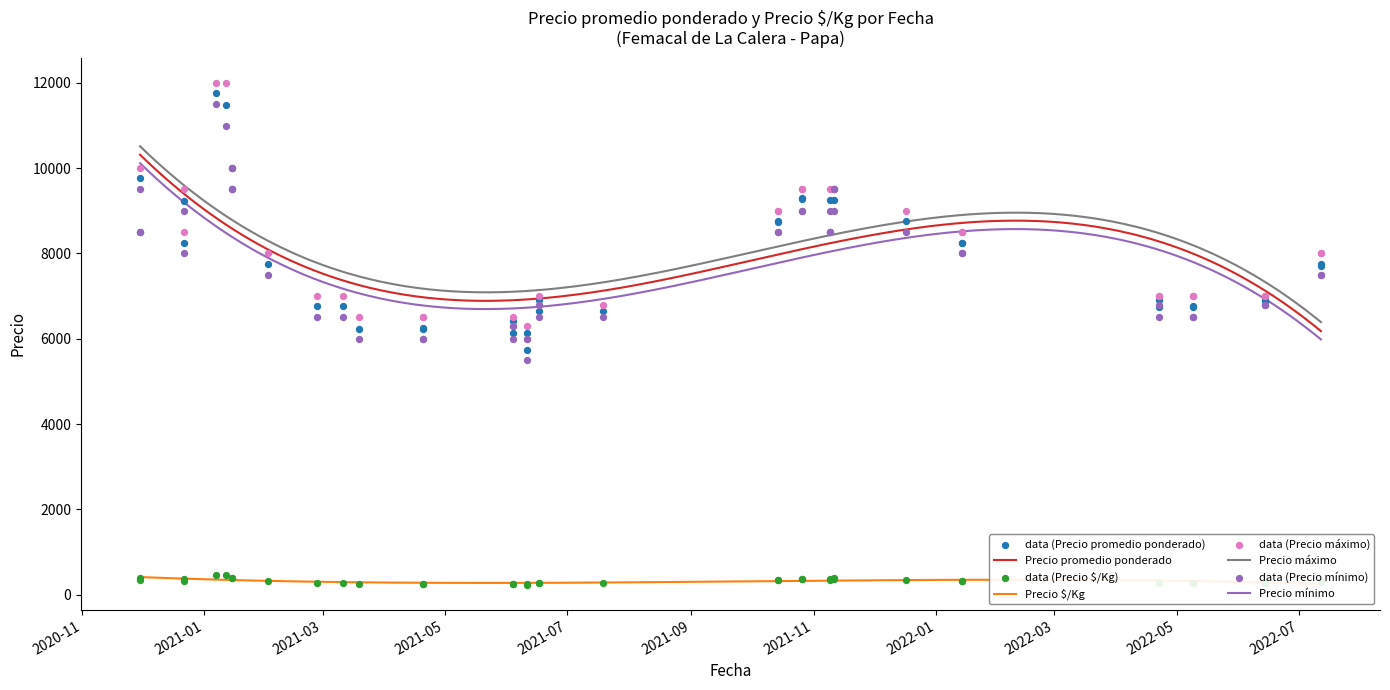

True or false: Precio máximo and Precio promedio ponderado cross at least once.

False